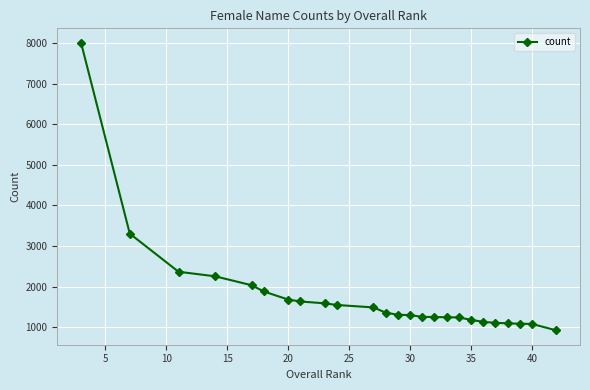

What is the average value?

1775